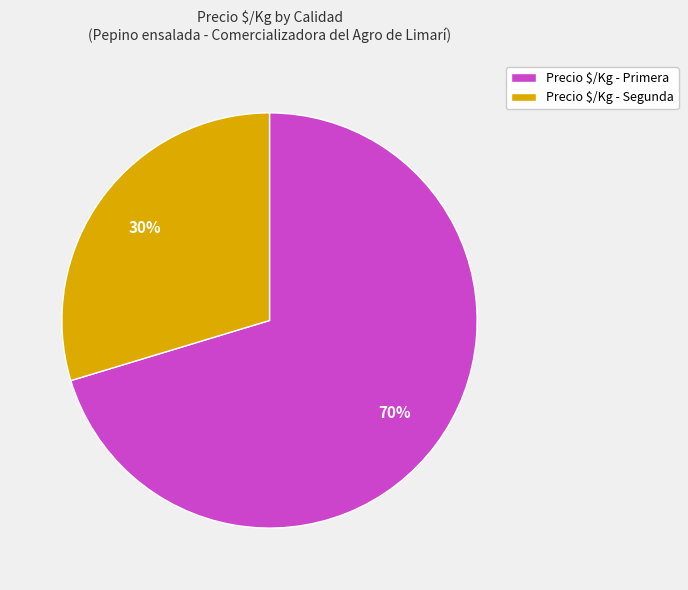

Which slice is the smallest?

Precio $/Kg - Segunda